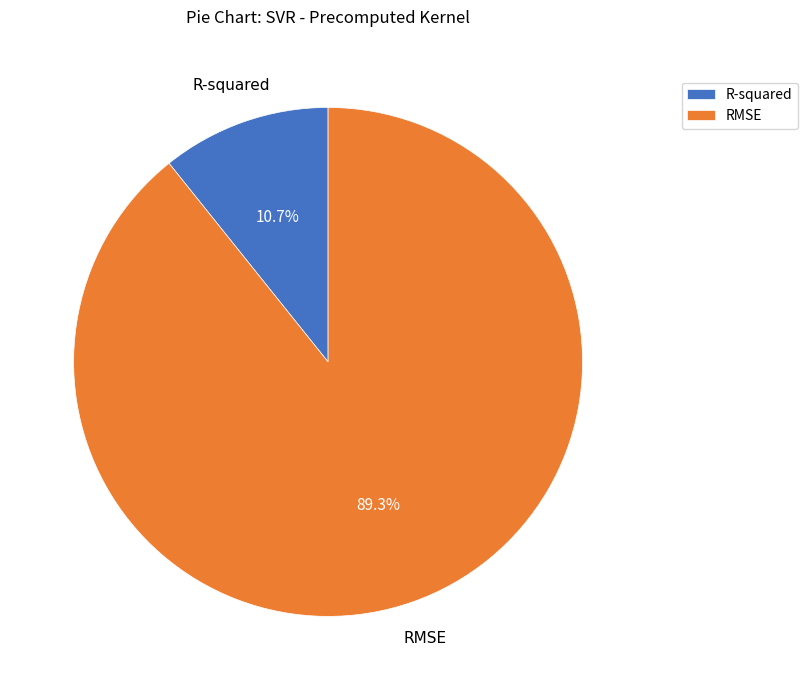

What percentage is the R-squared slice, to the nearest percent?

11%